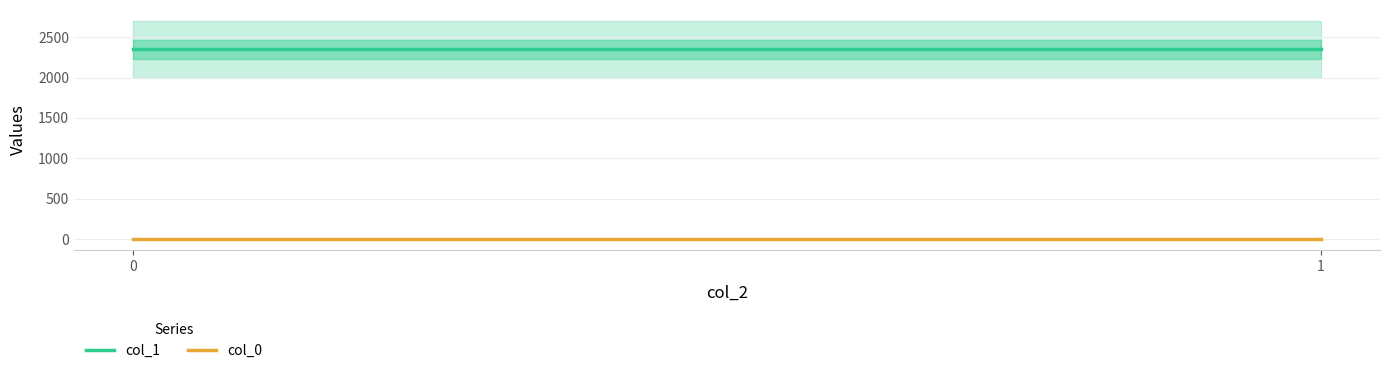

Reading left to right, what are all the values shown in this chart?

col_1: 2348.5	2348.5
col_0: 0.9	0.9